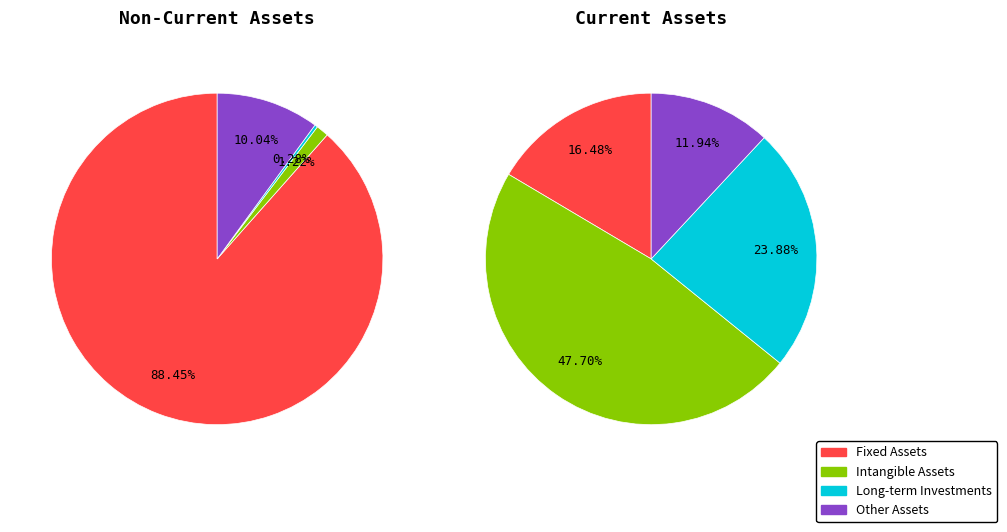

Which category has the smallest portion of the pie?

سرمایه‌گذاری‌های بلندمدت